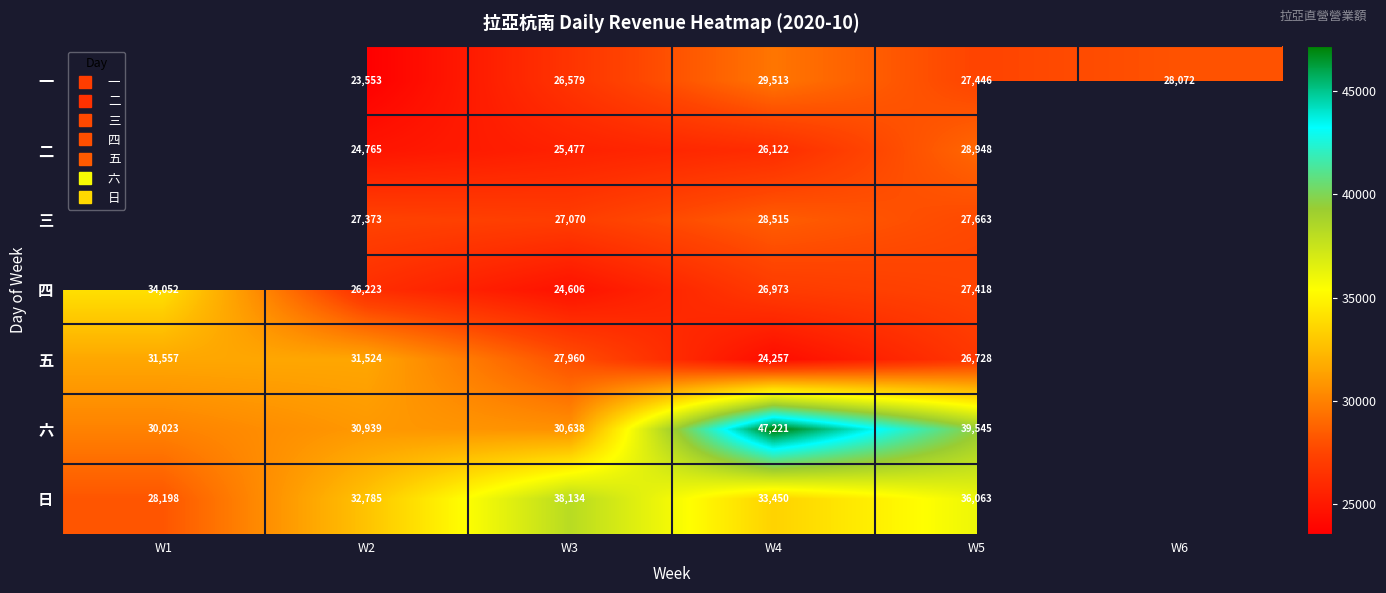

The value of 三 at W2 is 6424.9. True or false?

False